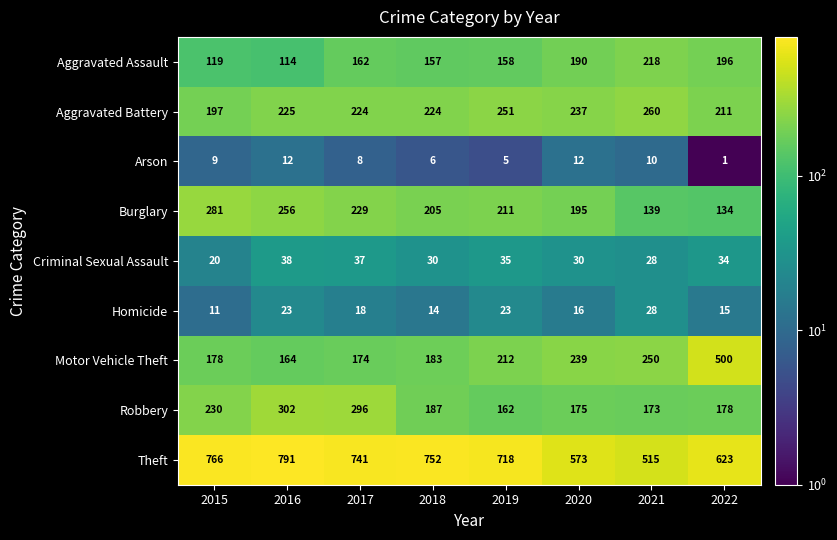

Read the Robbery value at 2021, to the nearest 10.

170